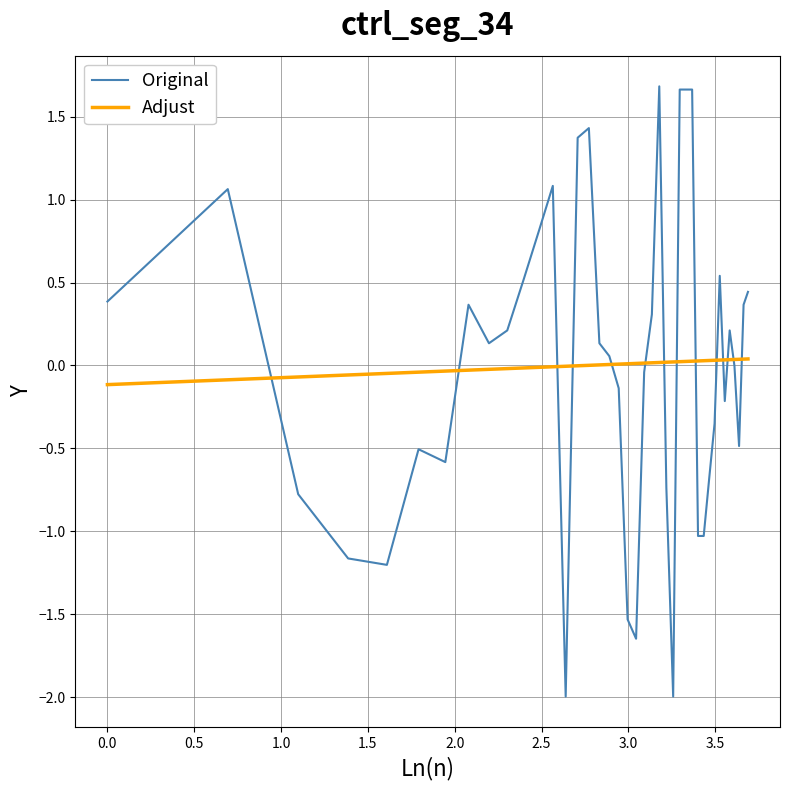

Which series has the largest range (max minus min)?

Original